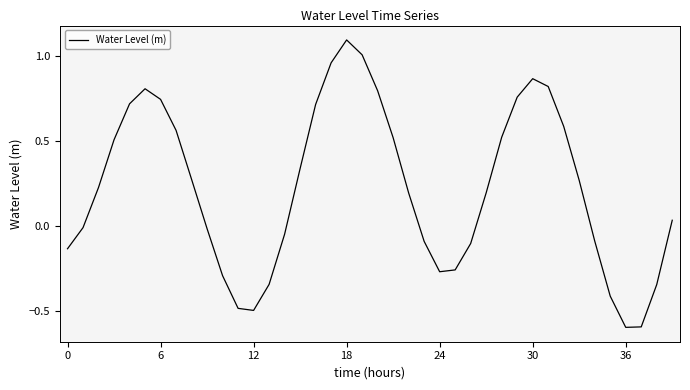

What is the difference between the maximum and minimum values?

1.7